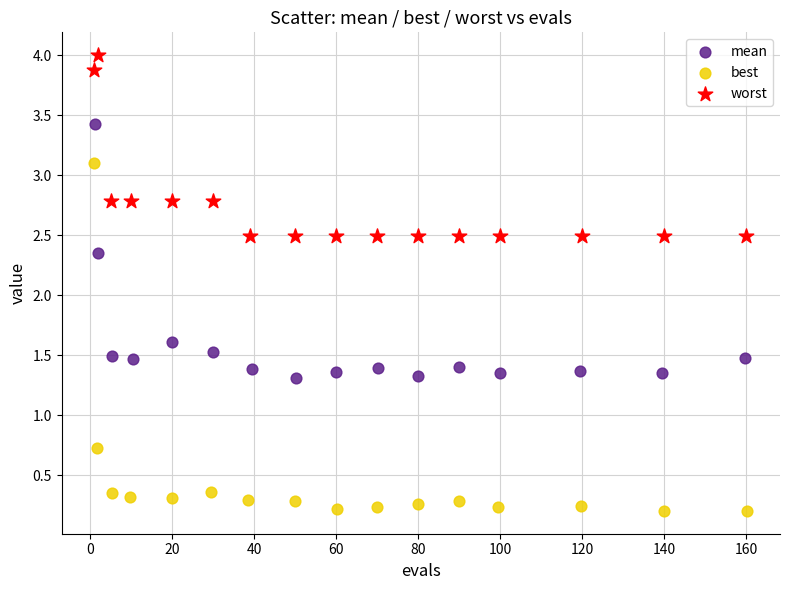

Which series contains the highest Y value?

worst